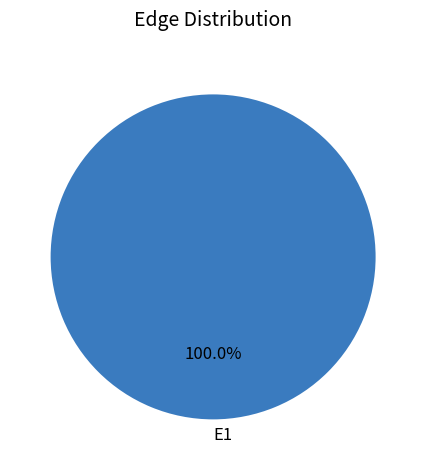

Rank the categories by value from lowest to highest.

E1